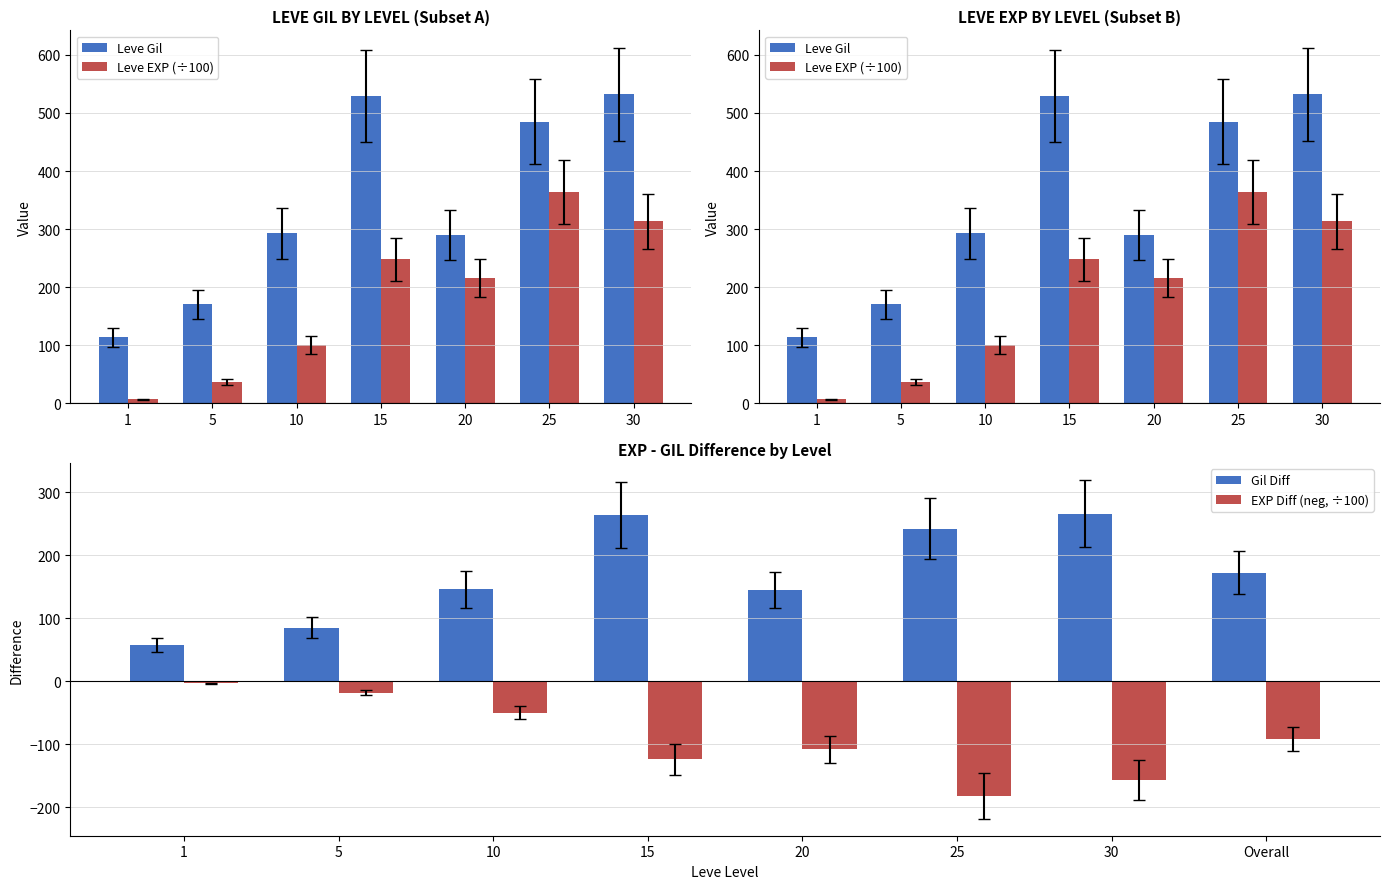

What is the difference between the Gil Diff values at 30 and 25?

24.0